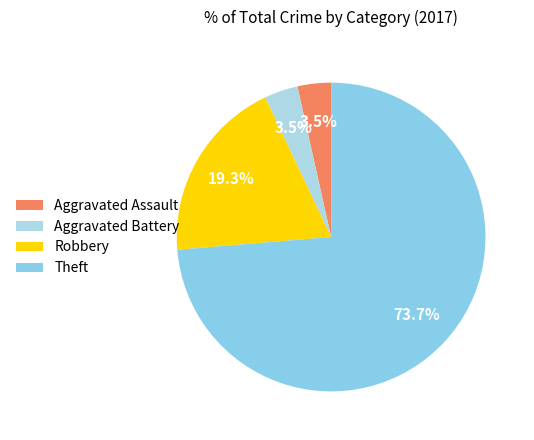

How many slices are in this pie chart?

4